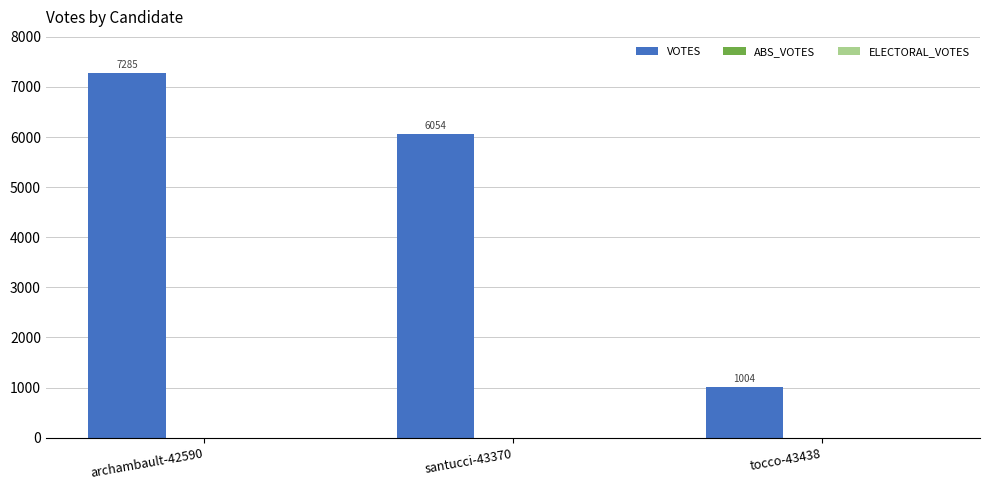

Which has a higher value, tocco-43438 or santucci-43370?

santucci-43370